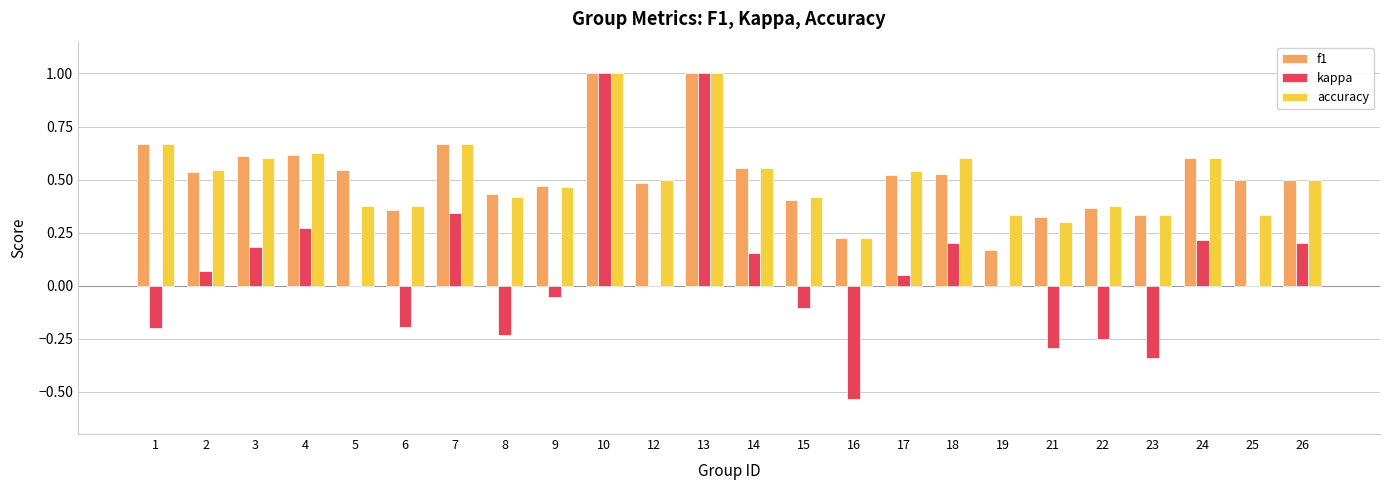

Which series has the widest spread of values?

kappa